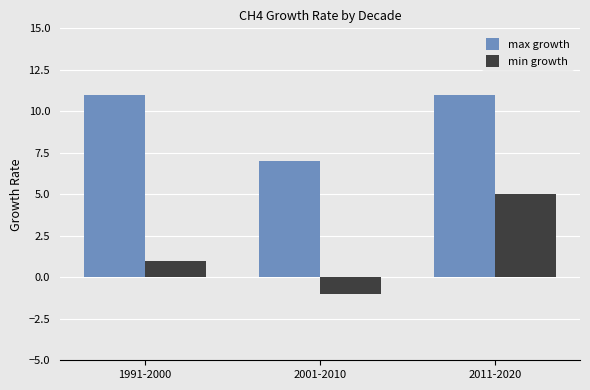

At which label is min growth closest to 2?

1991-2000